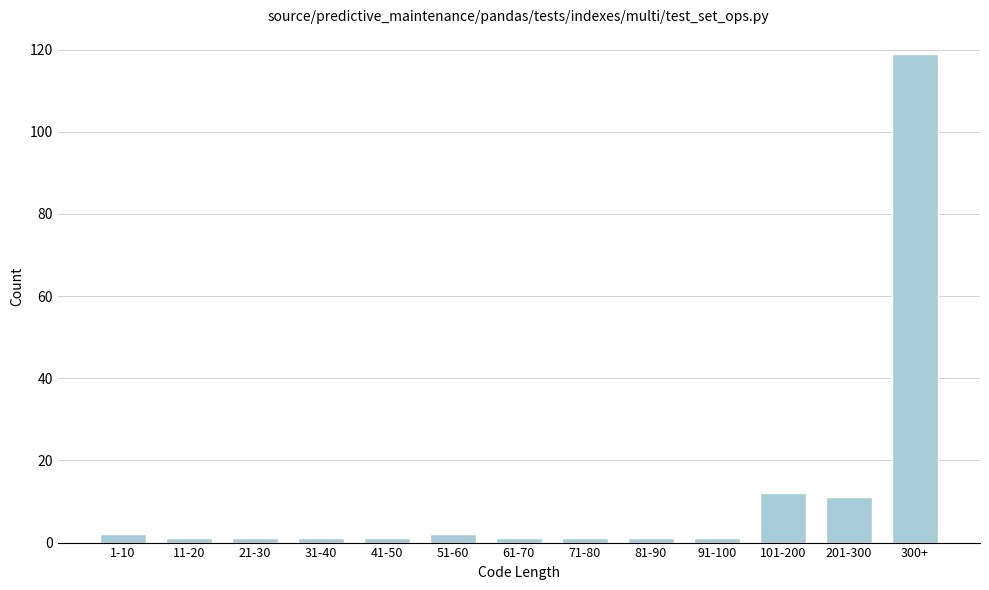

Reading left to right, transcribe all the data shown in this chart.

2	1	1	1	1	2	1	1	1	1	12	11	119